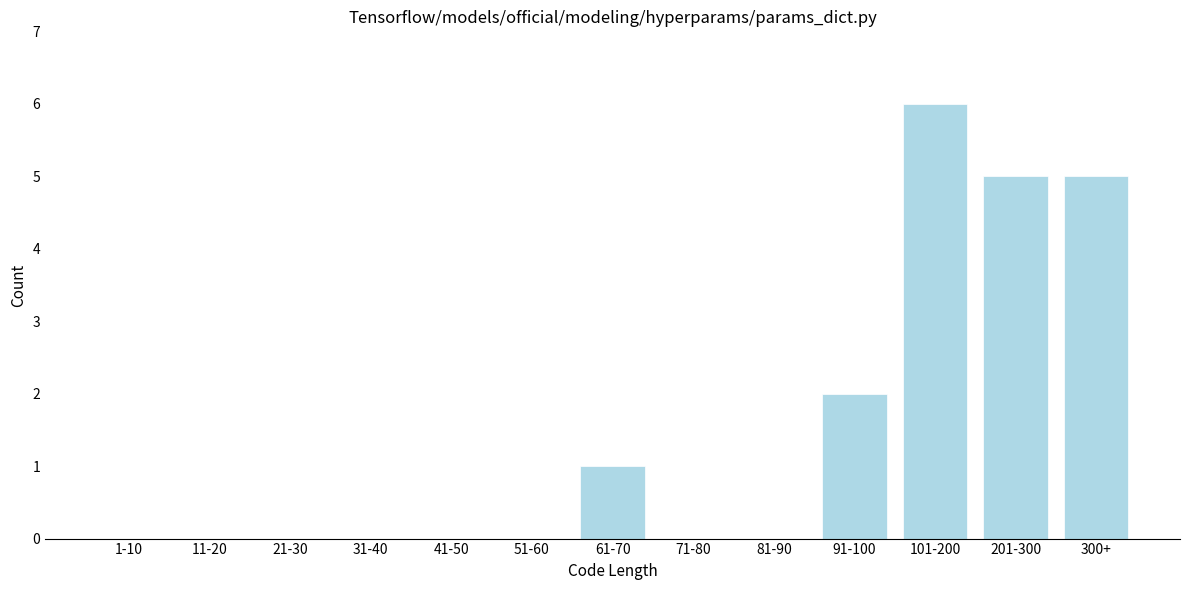

Reading left to right, what are all the values shown in this chart?

1-10=0	11-20=0	21-30=0	31-40=0	41-50=0	51-60=0	61-70=1	71-80=0	81-90=0	91-100=2	101-200=6	201-300=5	300+=5